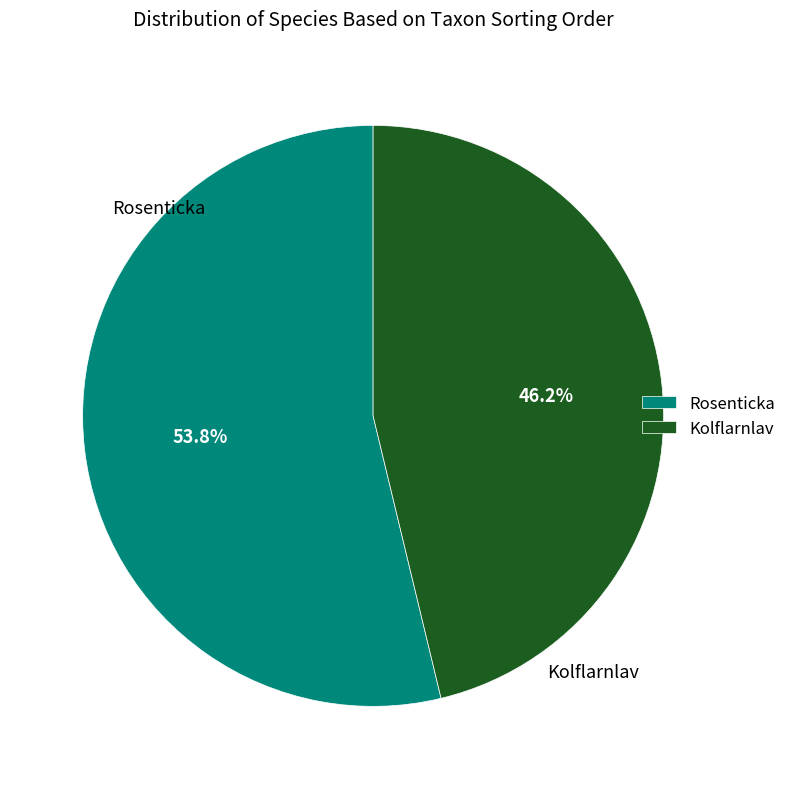

To the nearest percent, what is the difference between the Kolflarnlav and Rosenticka slice percentages?

8%